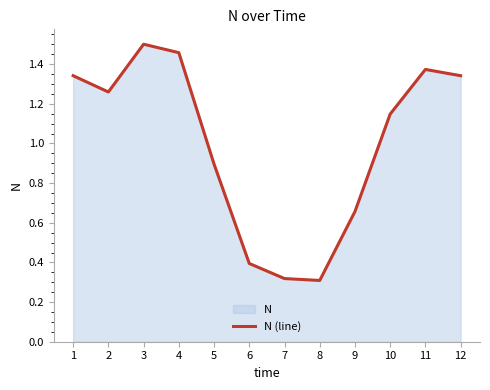

What is the minimum value shown in the chart?

0.3